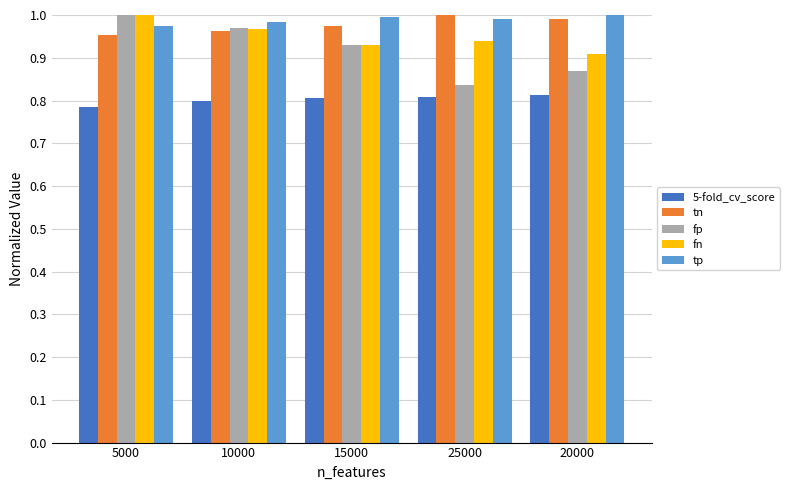

Which series has the largest total across all categories?

tp